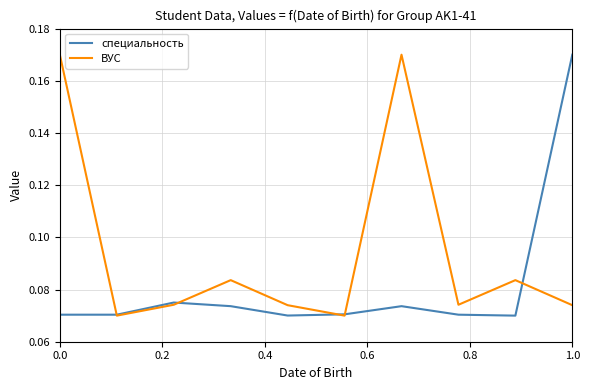

Rank the series by their average value, from lowest to highest.

специальность, ВУС